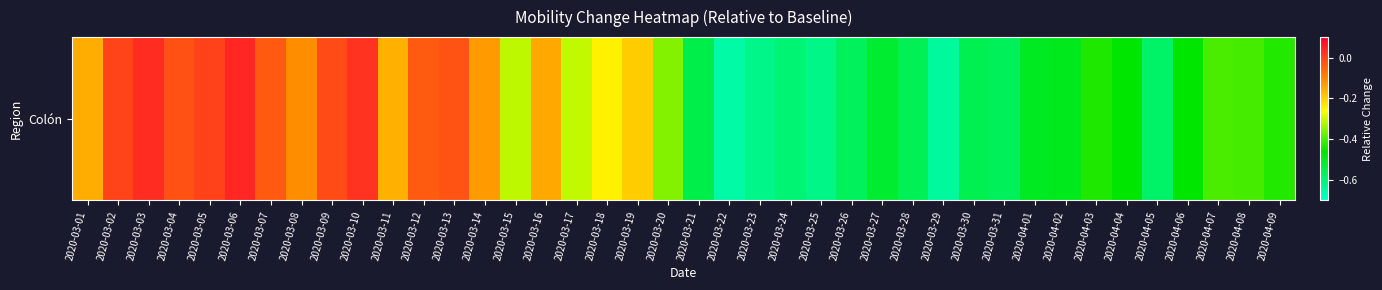

Between 2020-04-08 and 2020-04-09, which is larger?

2020-04-08